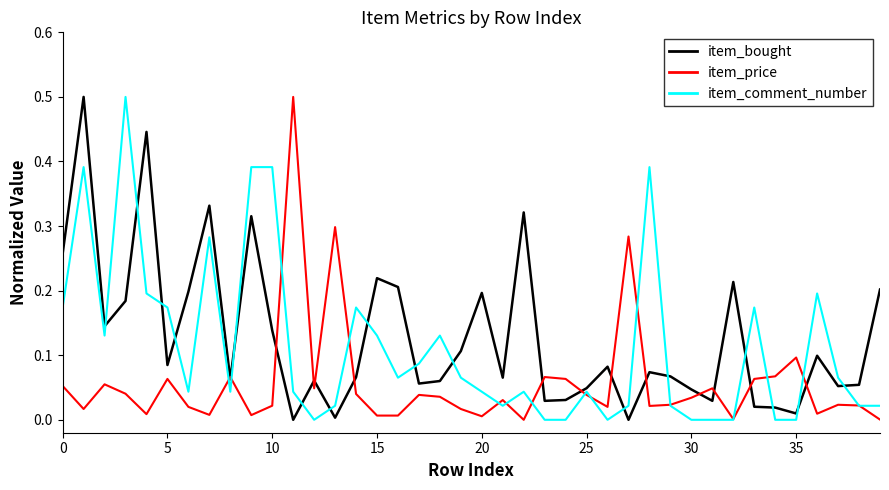

What is the greatest value displayed?

0.5